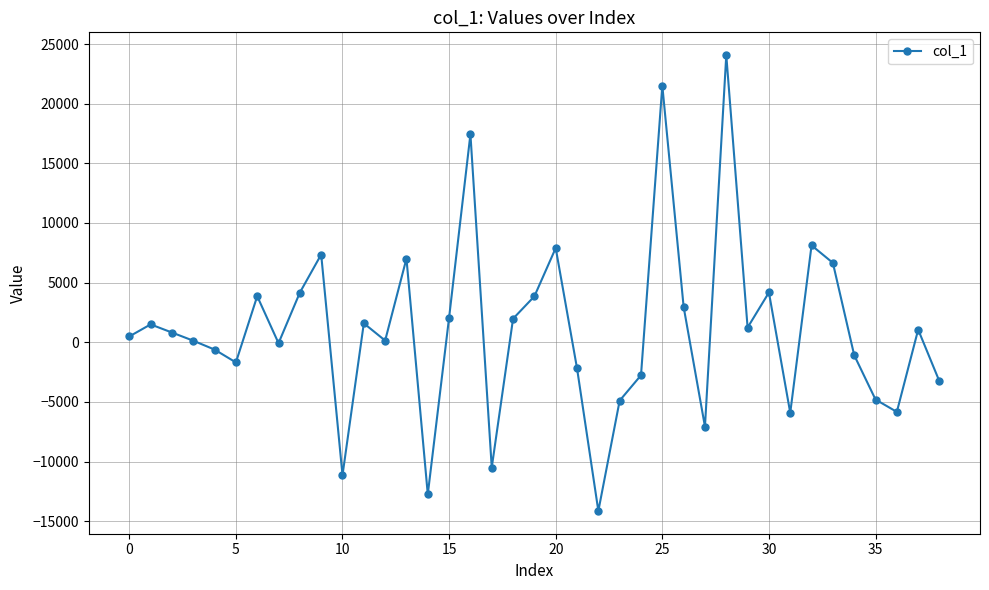

What is the value of the 30th point from the left?

1230.4